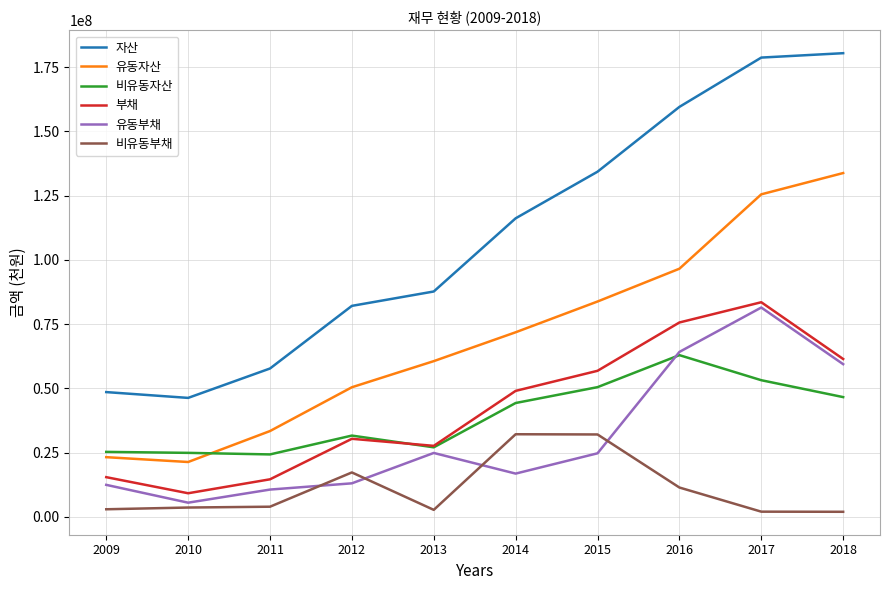

How many lines are shown in the chart?

6